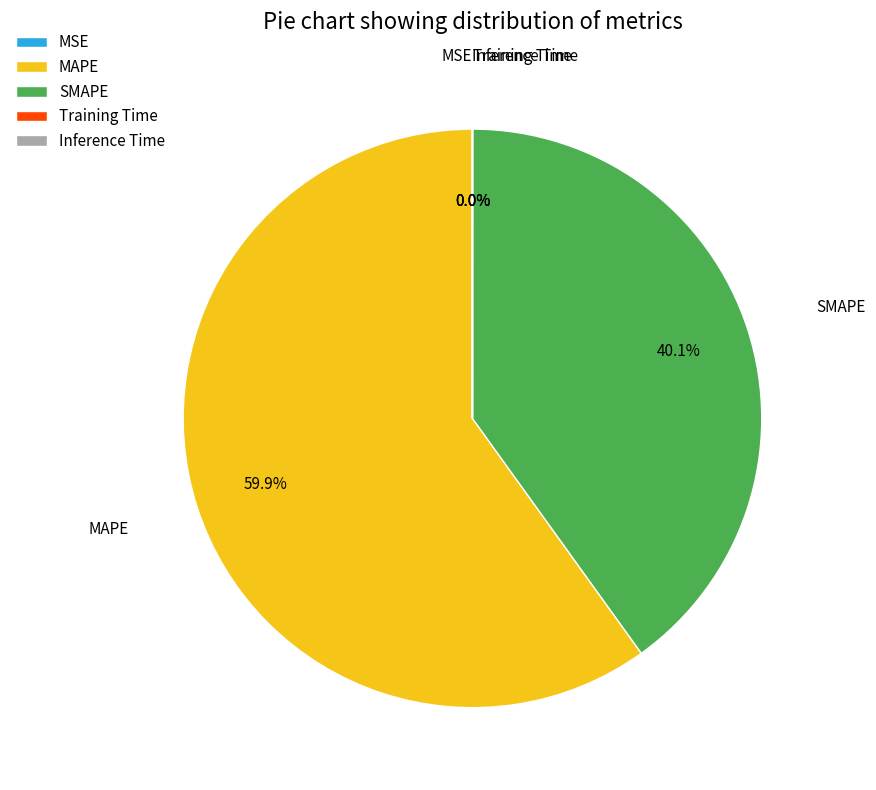

Which category accounts for the majority?

MAPE